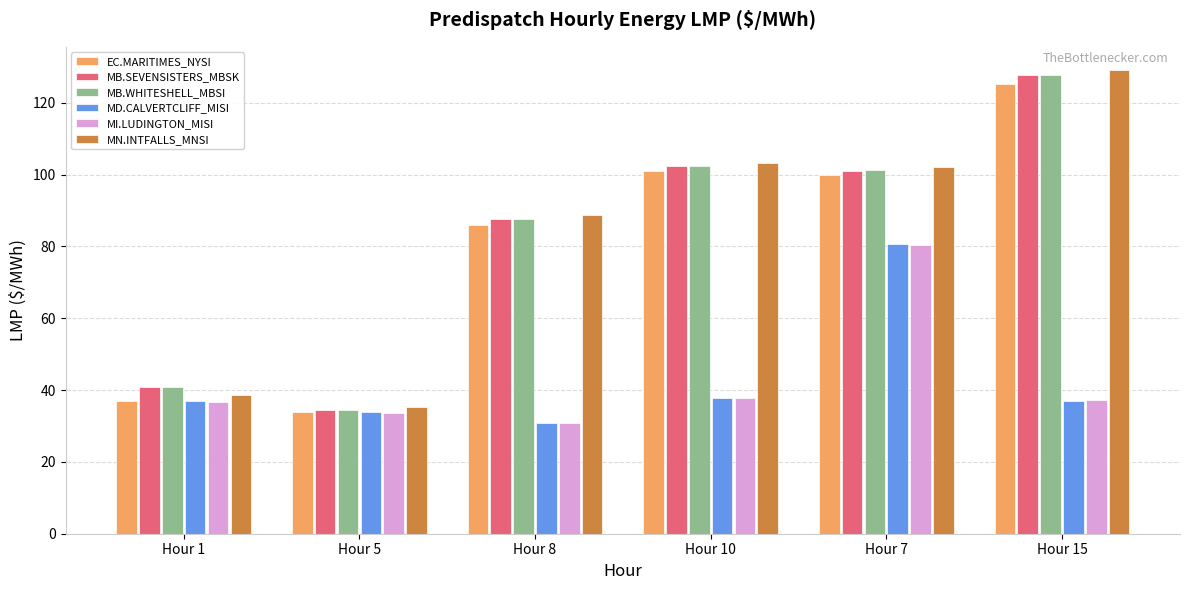

Is the value of MD.CALVERTCLIFF_MISI at Hour 15 greater than the value of MB.SEVENSISTERS_MBSK at Hour 15?

No